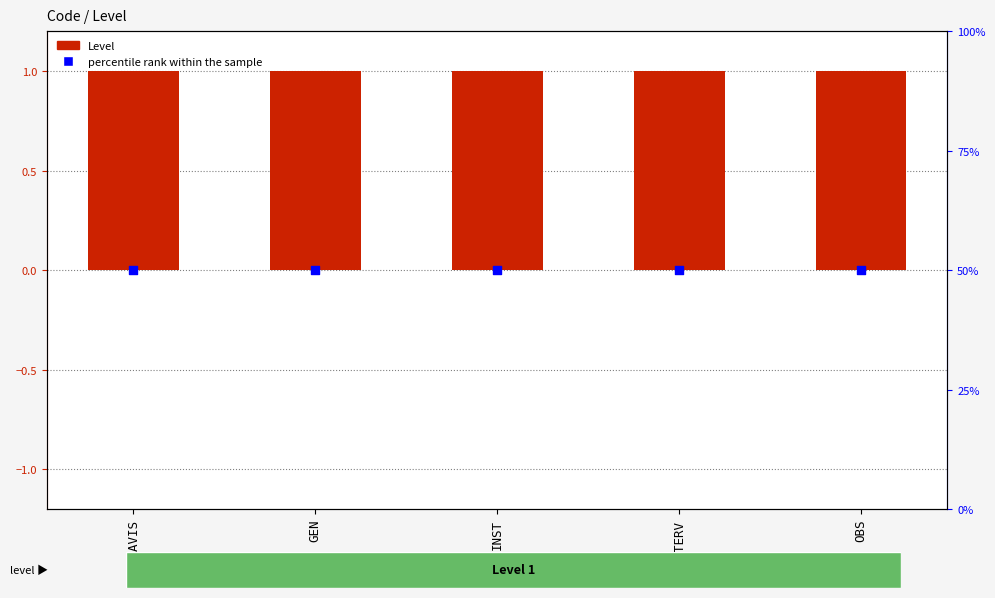

At how many categories does at least one series exceed 0?

5